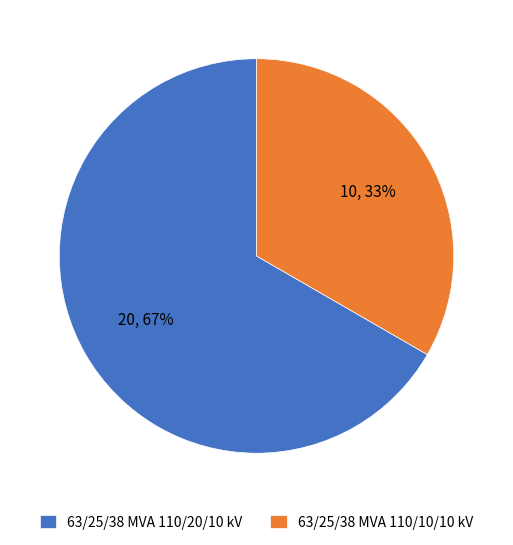

Combined, do 63/25/38 MVA 110/10/10 kV and 63/25/38 MVA 110/20/10 kV account for over 50%?

Yes